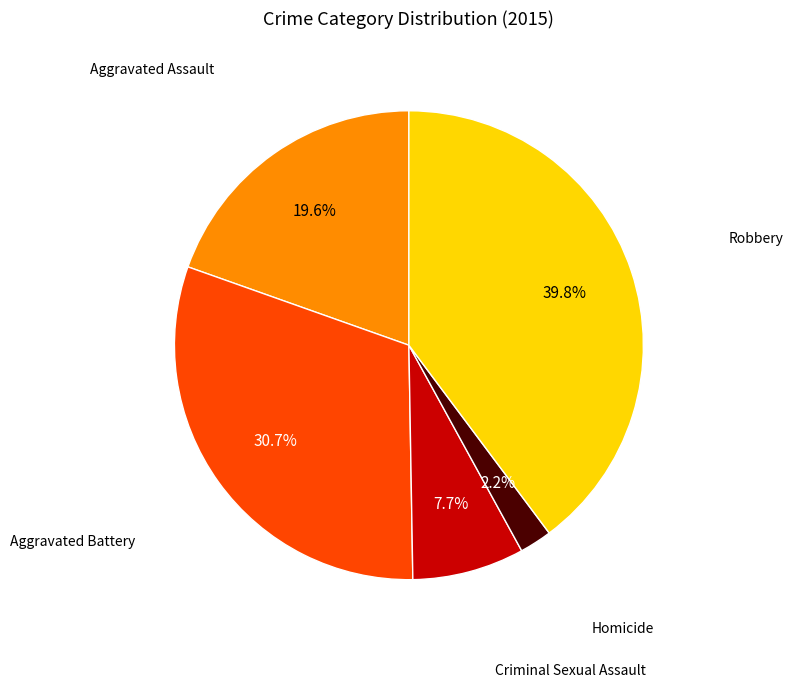

How many slices are in this pie chart?

5